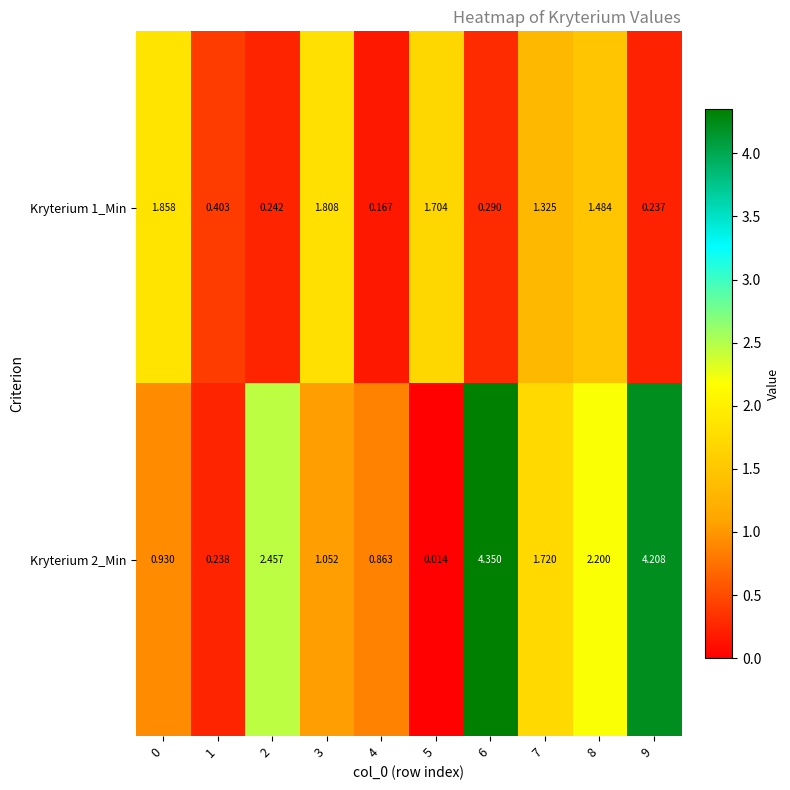

Count the number of data series in this chart.

2